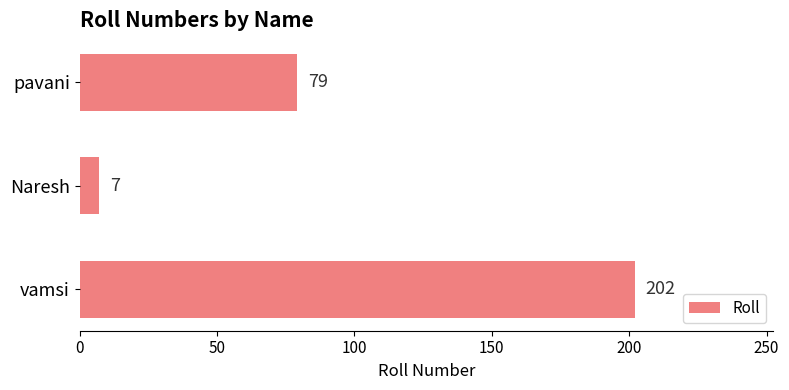

What is the label of the 2nd bar from the bottom?

Naresh